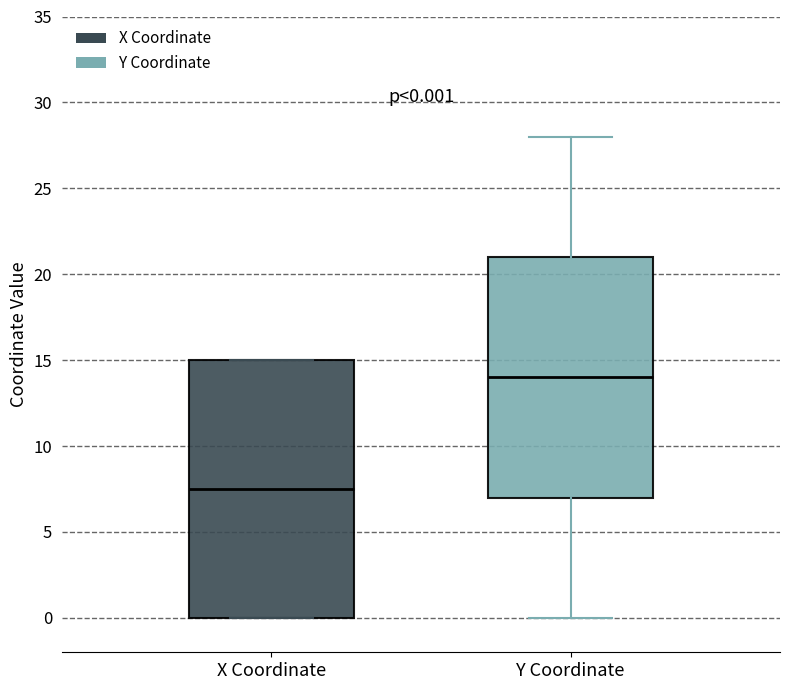

Which box has the lowest median line?

X Coordinate